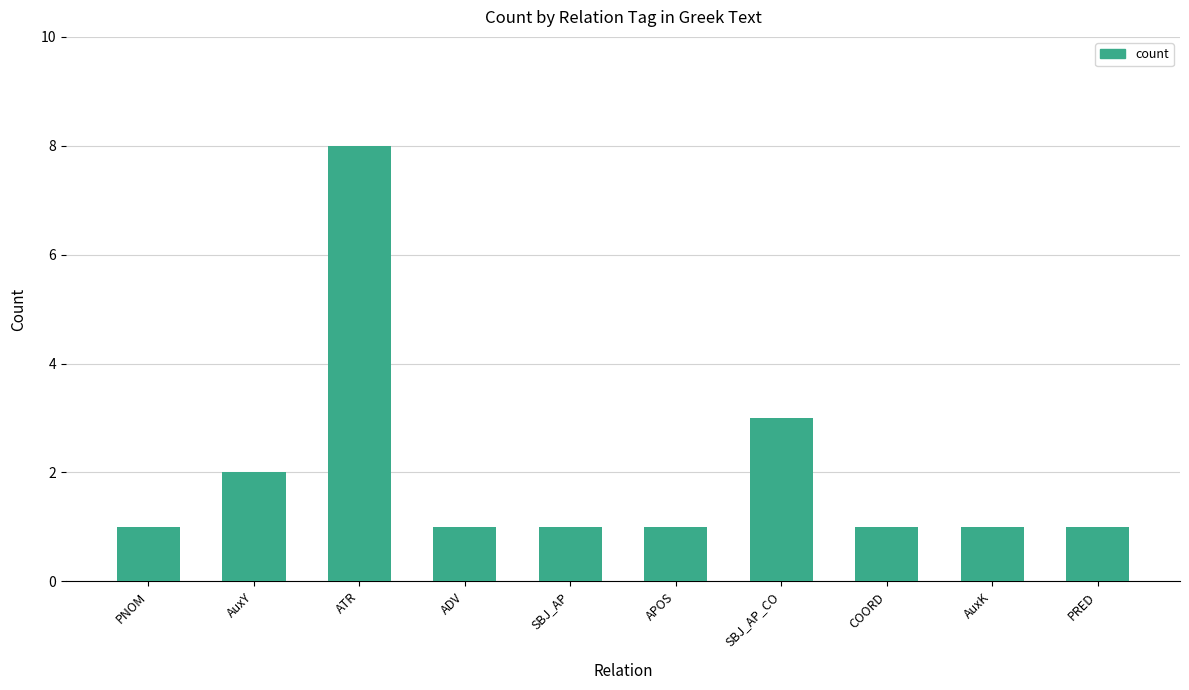

What is the difference between the maximum and second lowest values?

7